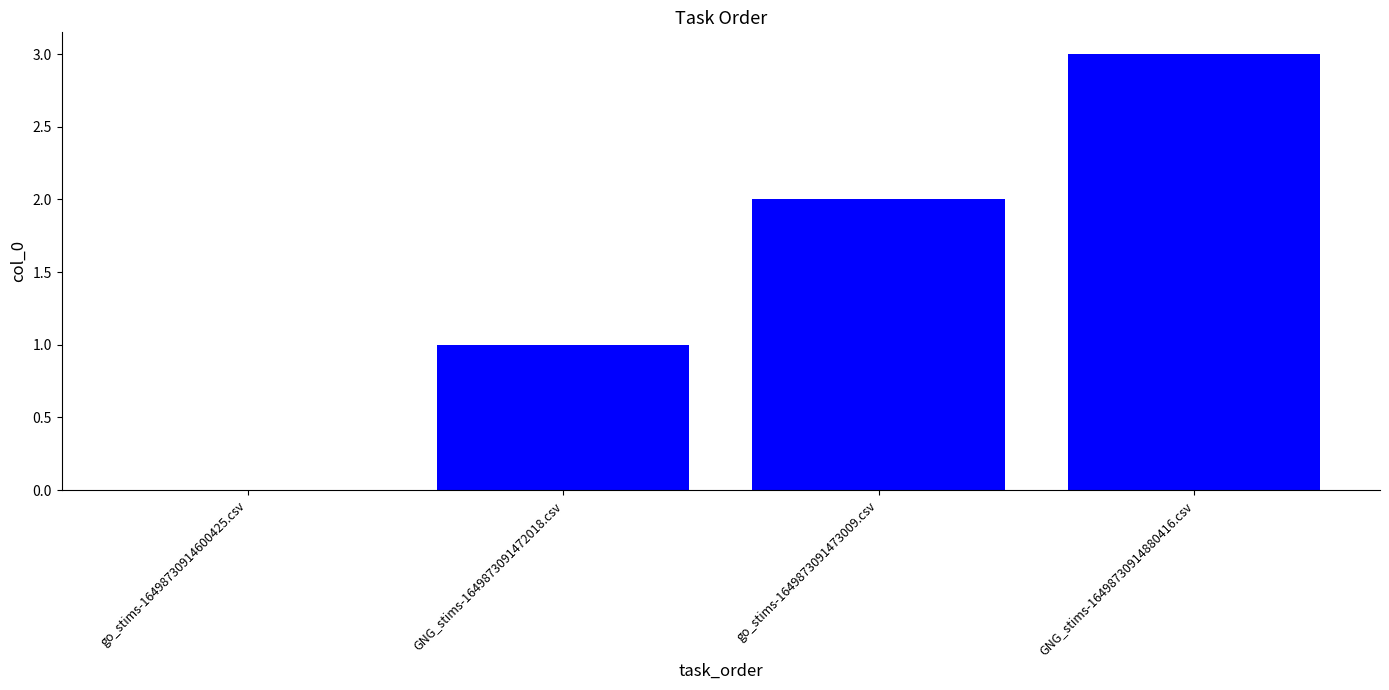

True or false: the data shows 1 at go_stims-1649873091473009.csv.

False